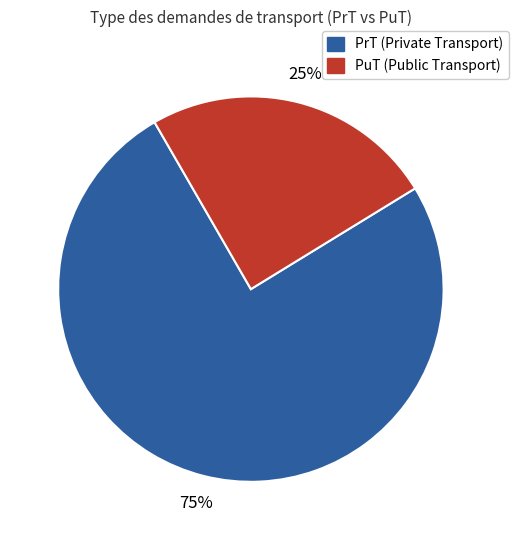

Does any single category account for the majority?

Yes